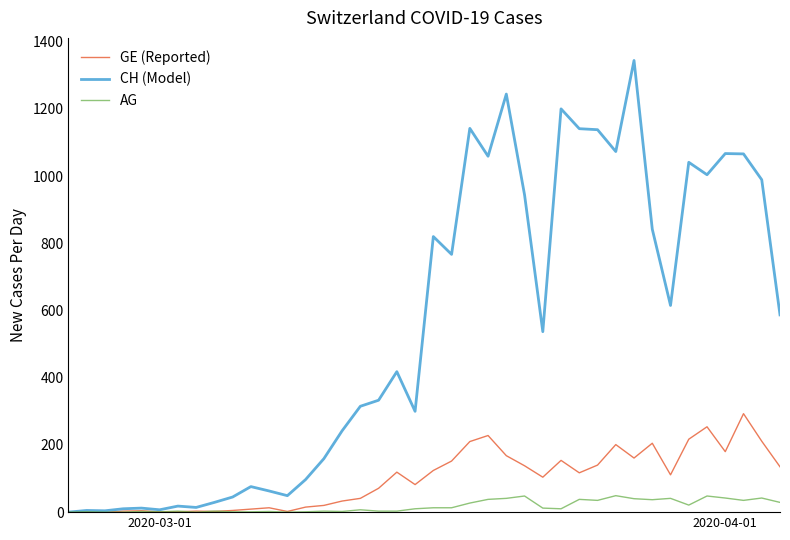

Rank the series by their average value, from lowest to highest.

AG, GE (Reported), CH (Model)